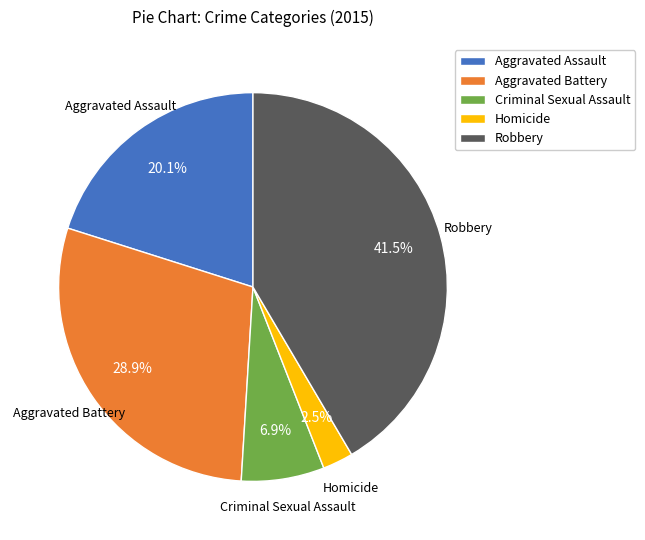

How many segments does this pie chart have?

5